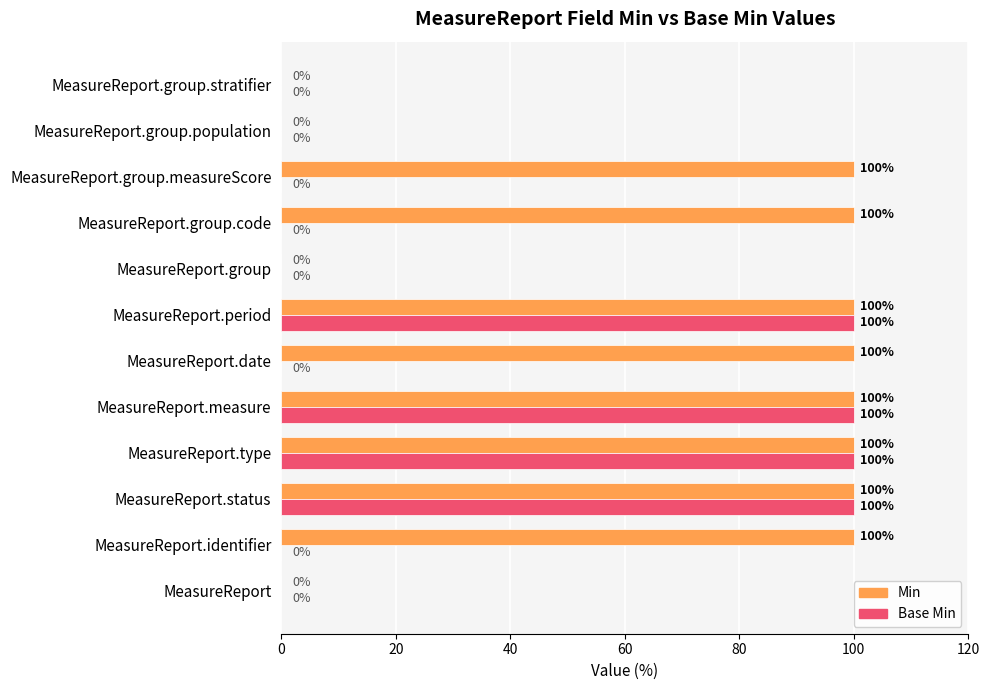

What is the maximum value for Base Min?

100